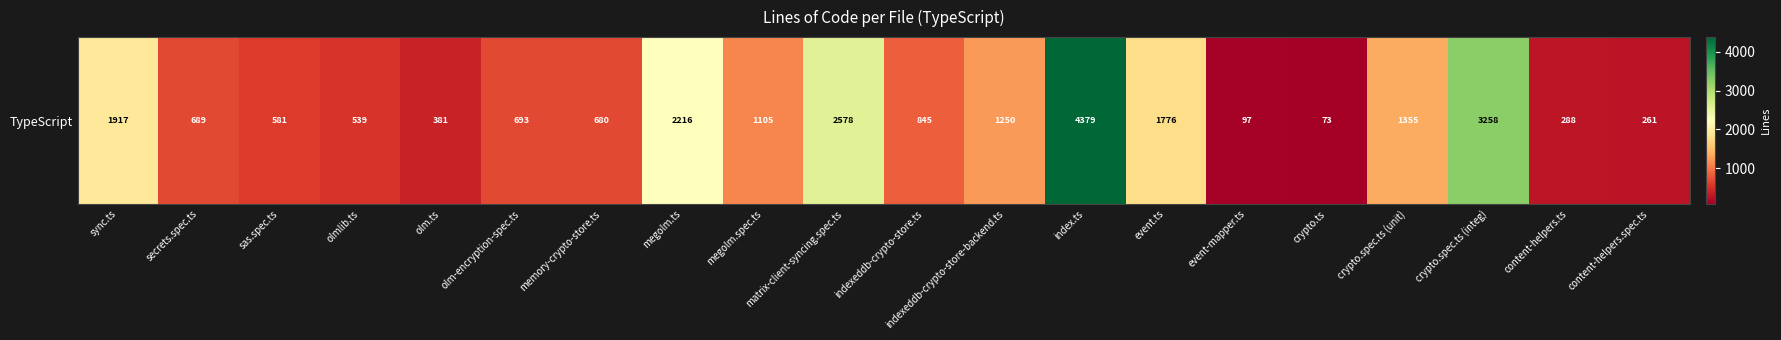

What is the minimum value shown in the chart?

73